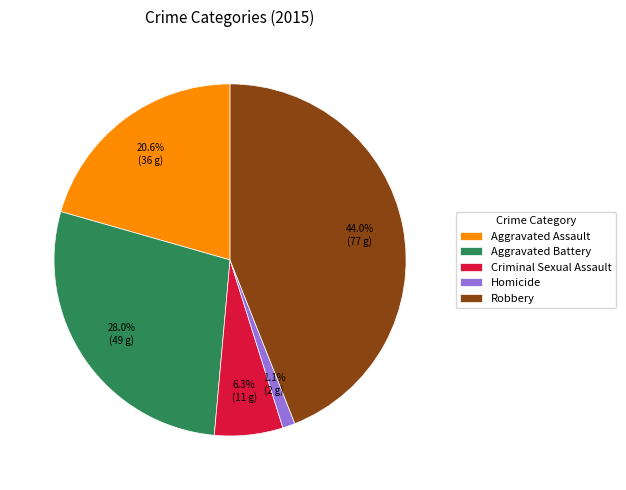

To the nearest percent, what is the combined percentage of Homicide and Aggravated Battery?

29%